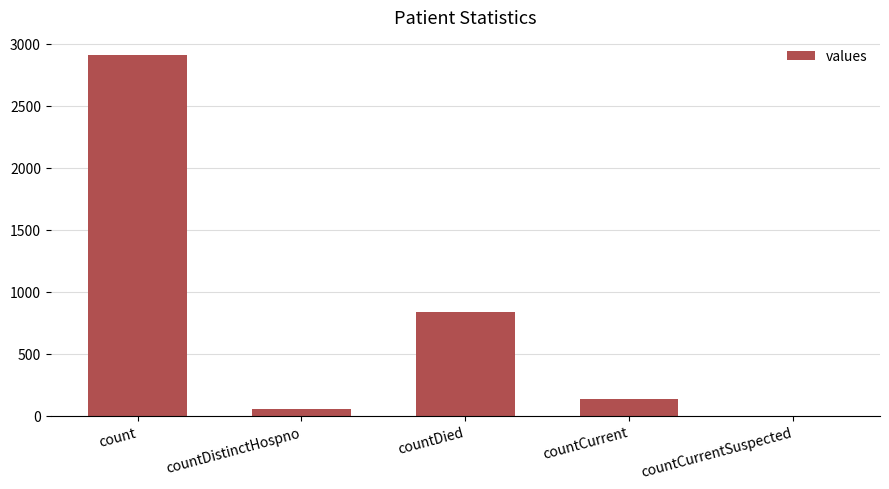

How many categories are shown in the chart?

5